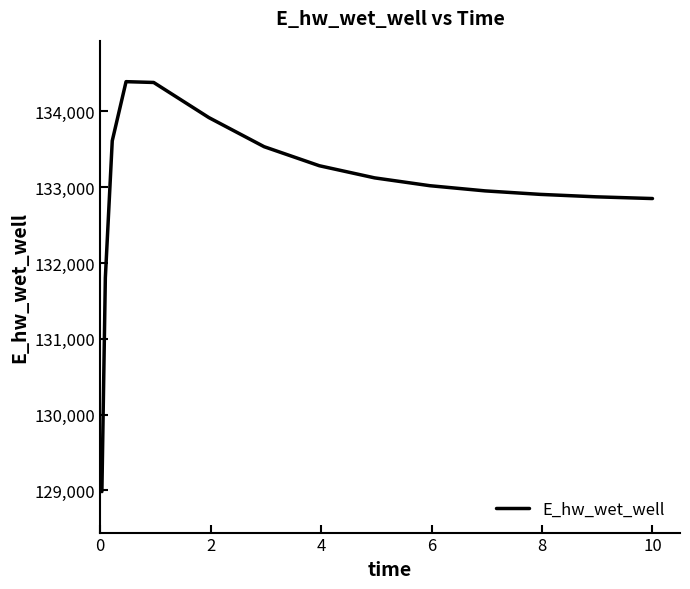

What is the difference between the maximum and minimum values?

5410.0